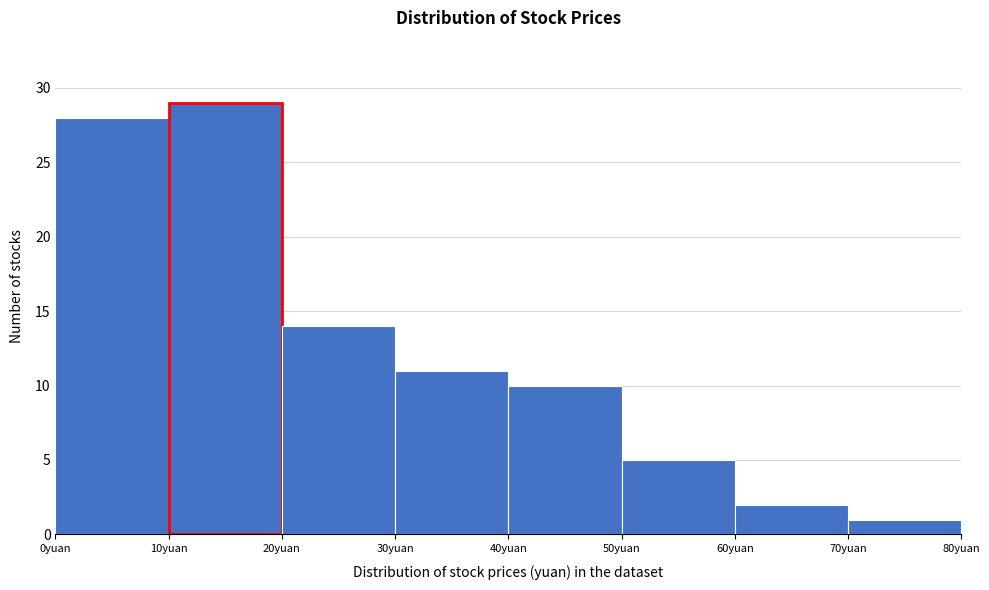

Reading left to right, transcribe this chart: for each bar, give the range it covers on the x-axis and its height. The values are not printed on the chart, so give them approximately, as read against the axis.

0 to 10: 28
10 to 20: 29
20 to 30: 14
30 to 40: 11
40 to 50: 10
50 to 60: 5
60 to 70: 2
70 to 80: 1